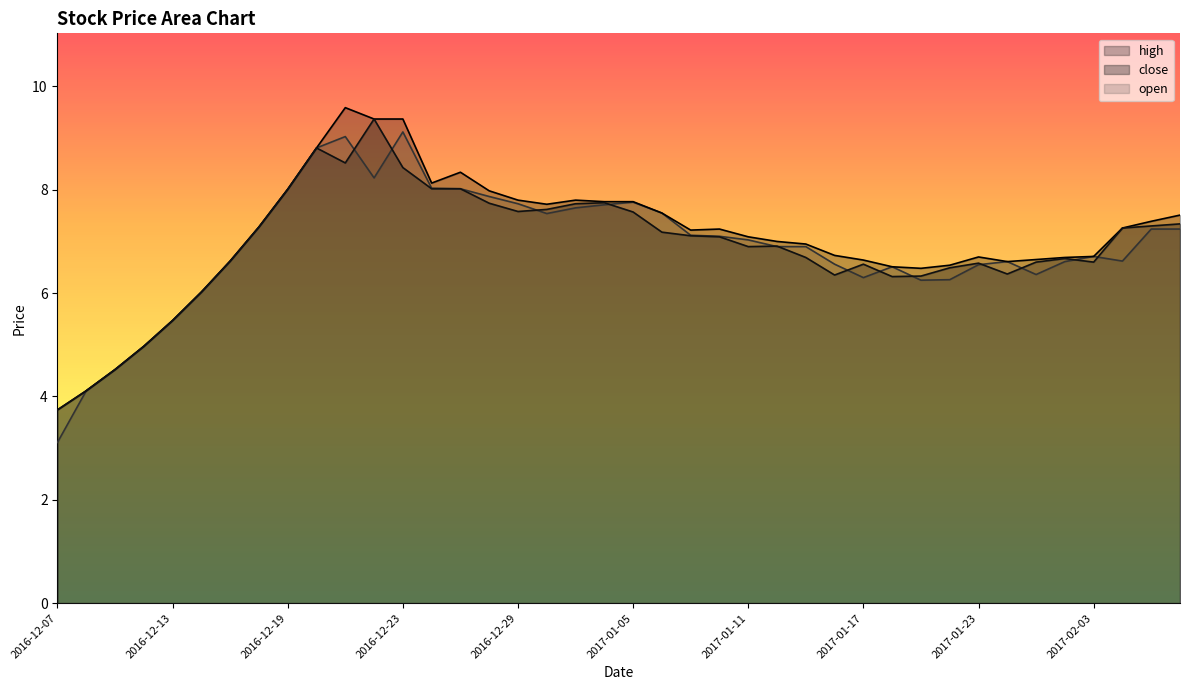

The value of close at 2016-12-16 is 12.6. True or false?

False